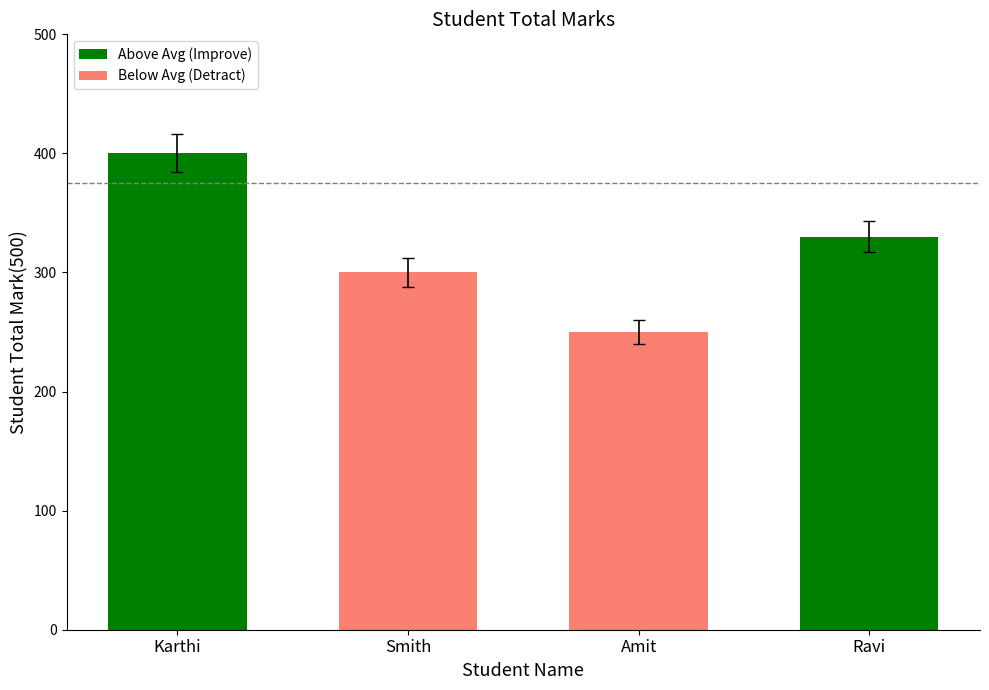

Reading left to right, transcribe all the data shown in this chart.

Karthi=400	Smith=300	Amit=250	Ravi=330